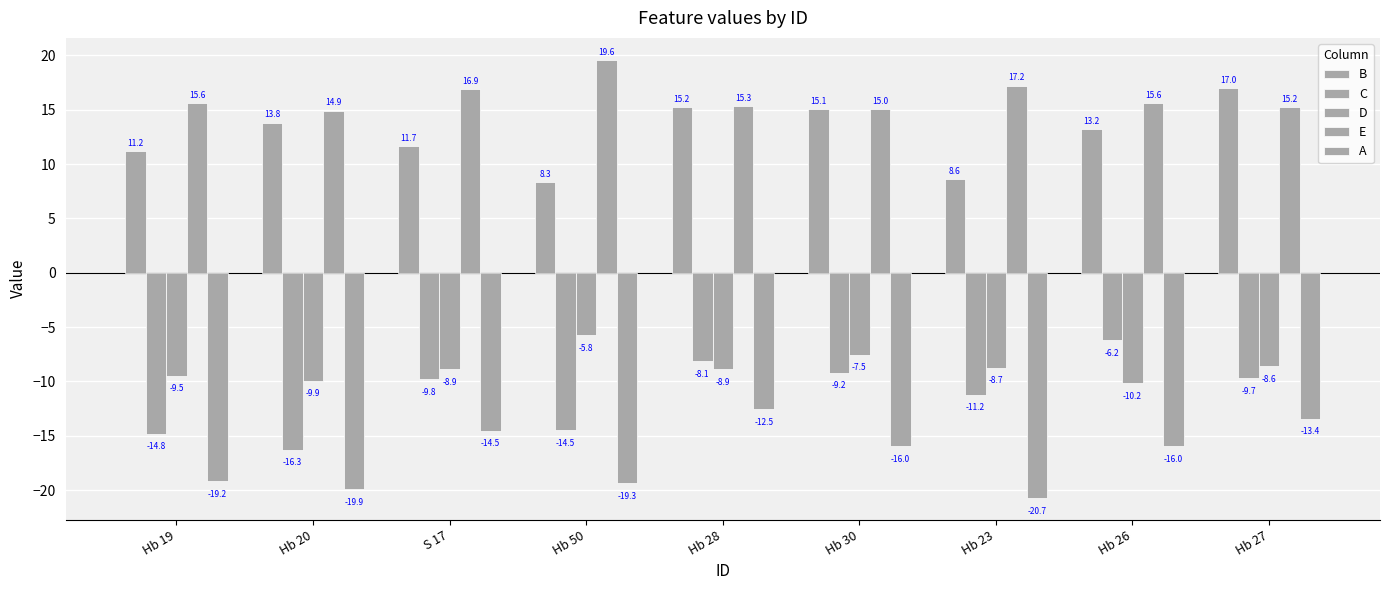

How many bars are there in total?

45